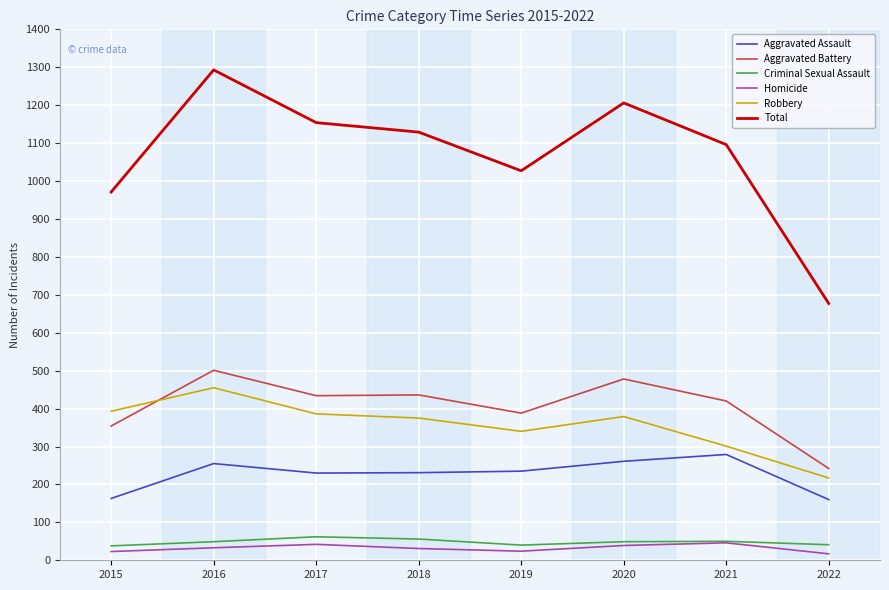

Which series has the largest range (max minus min)?

Total